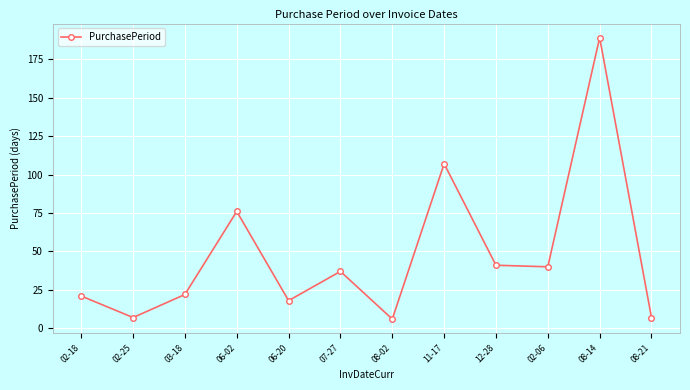

What is the ratio of the value at 07-27 to the value at 11-17?

0.3